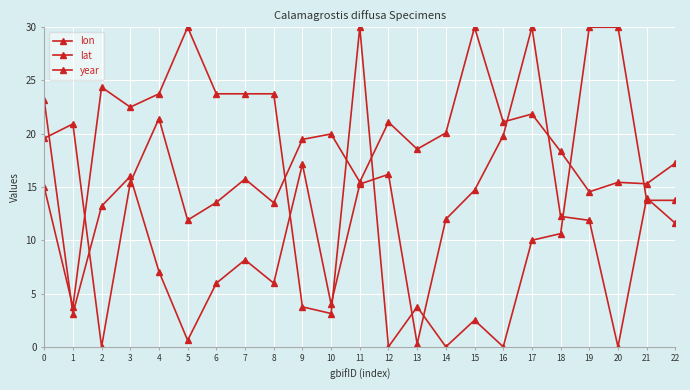

Which series has the widest spread of values?

lon